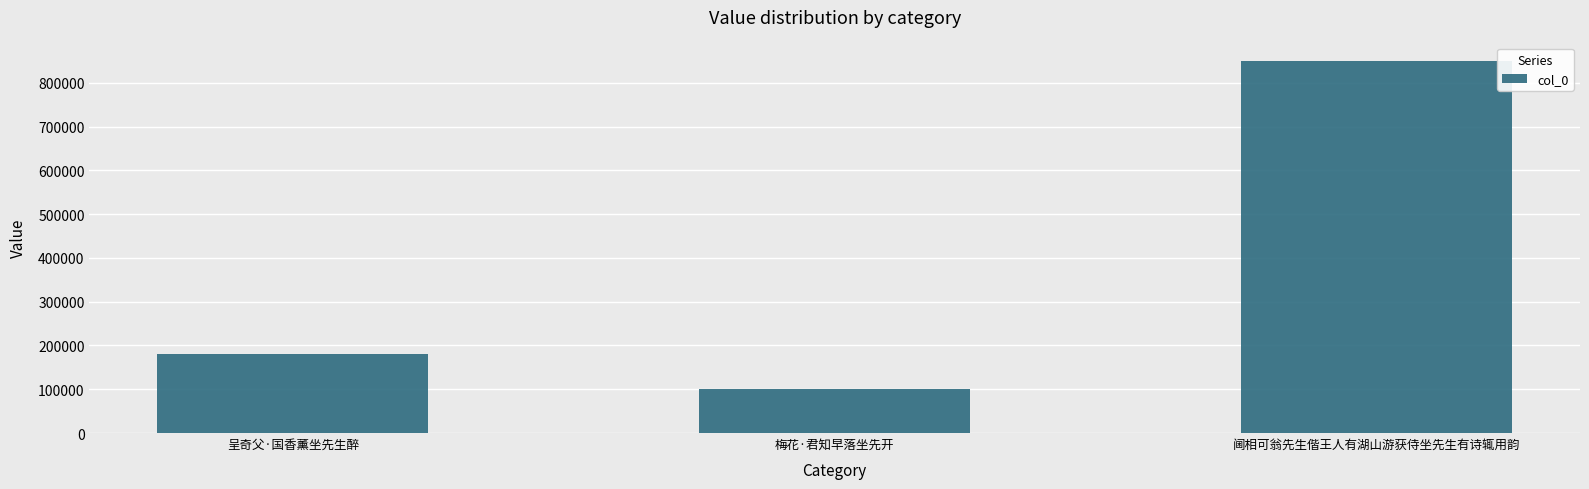

List the labels in order of value, largest first.

阃相可翁先生偕王人有湖山游获侍坐先生有诗辄用韵, 呈奇父·国香薰坐先生醉, 梅花·君知早落坐先开